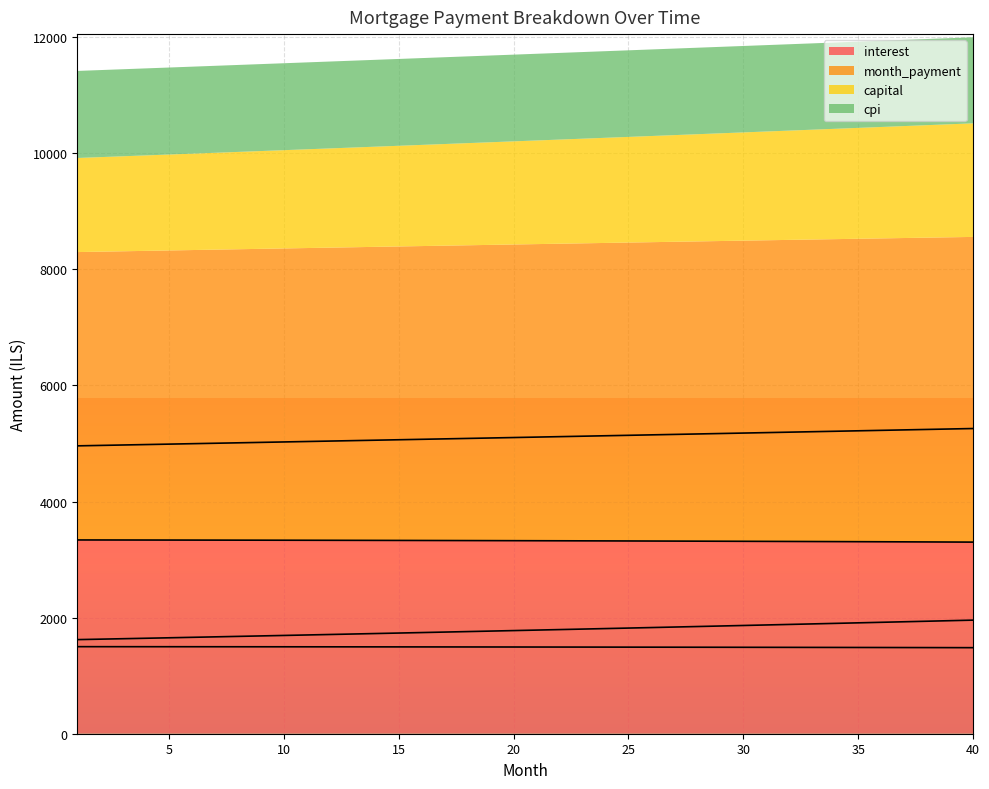

Which has a higher value, 21 or 5?

5